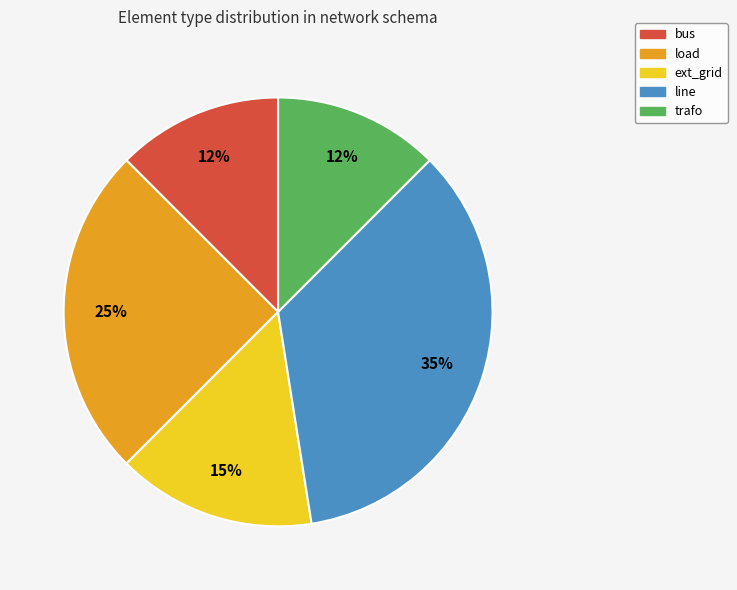

Combined, do trafo and bus account for over 50%?

No